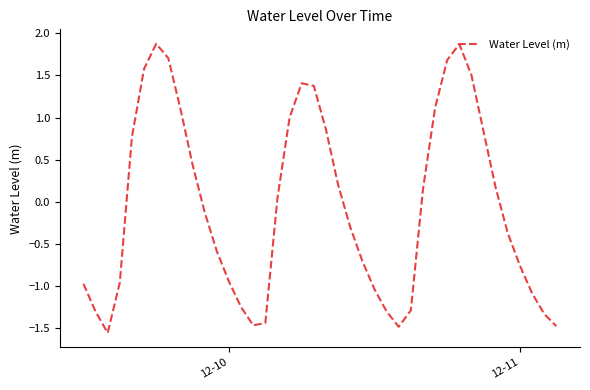

What is the maximum value shown in the chart?

1.9